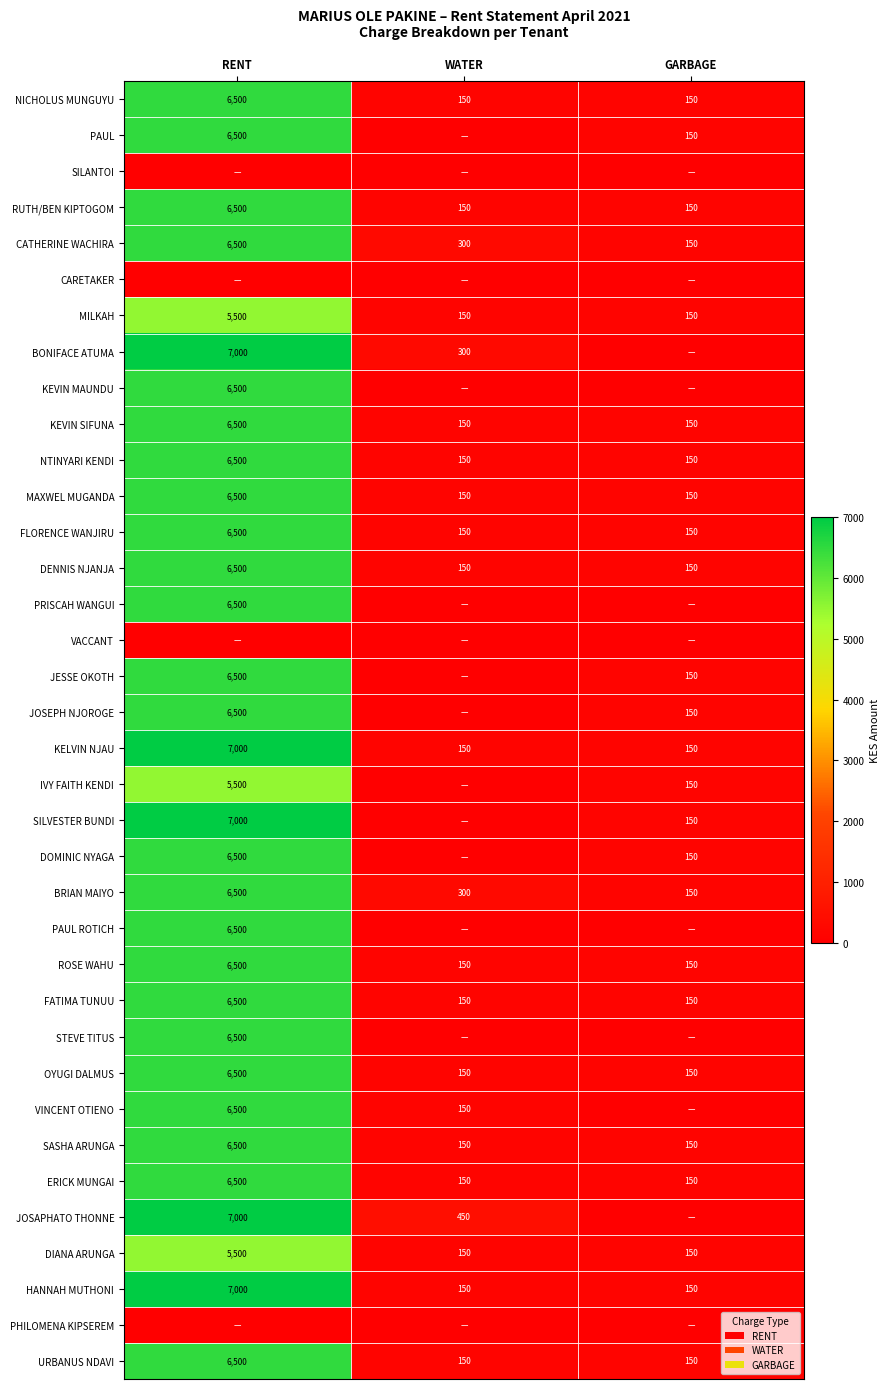

How many KELVIN NJAU values are between 150 and 7000?

3